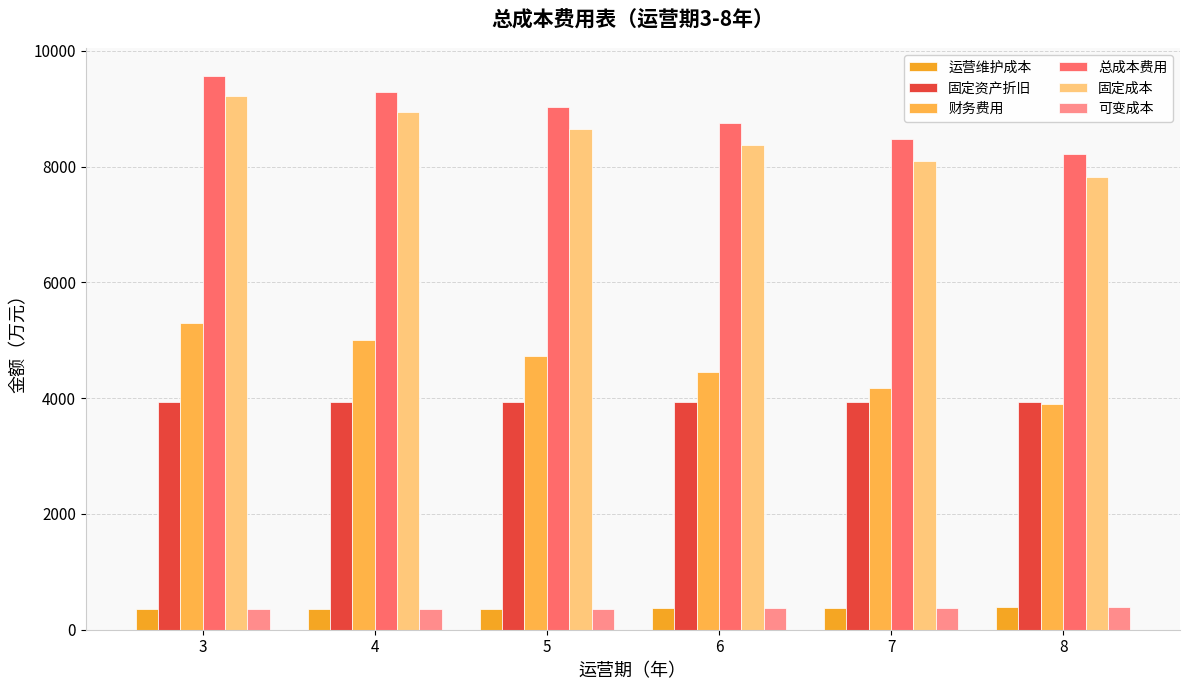

What is the sum of the 财务费用 values at 7 and 5?

8901.6